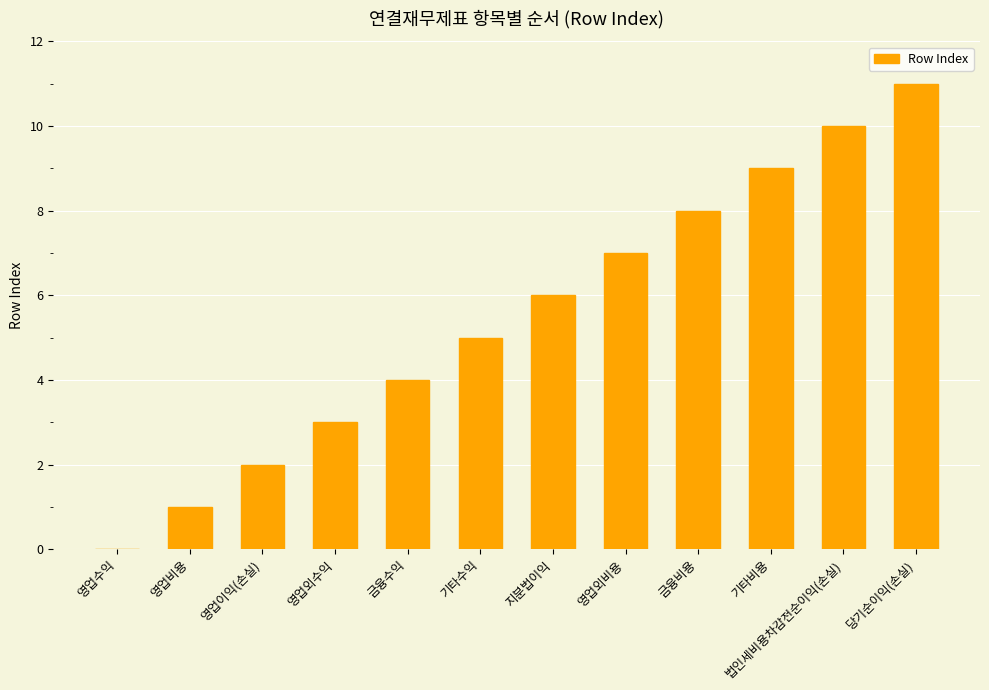

What is the average value?

6